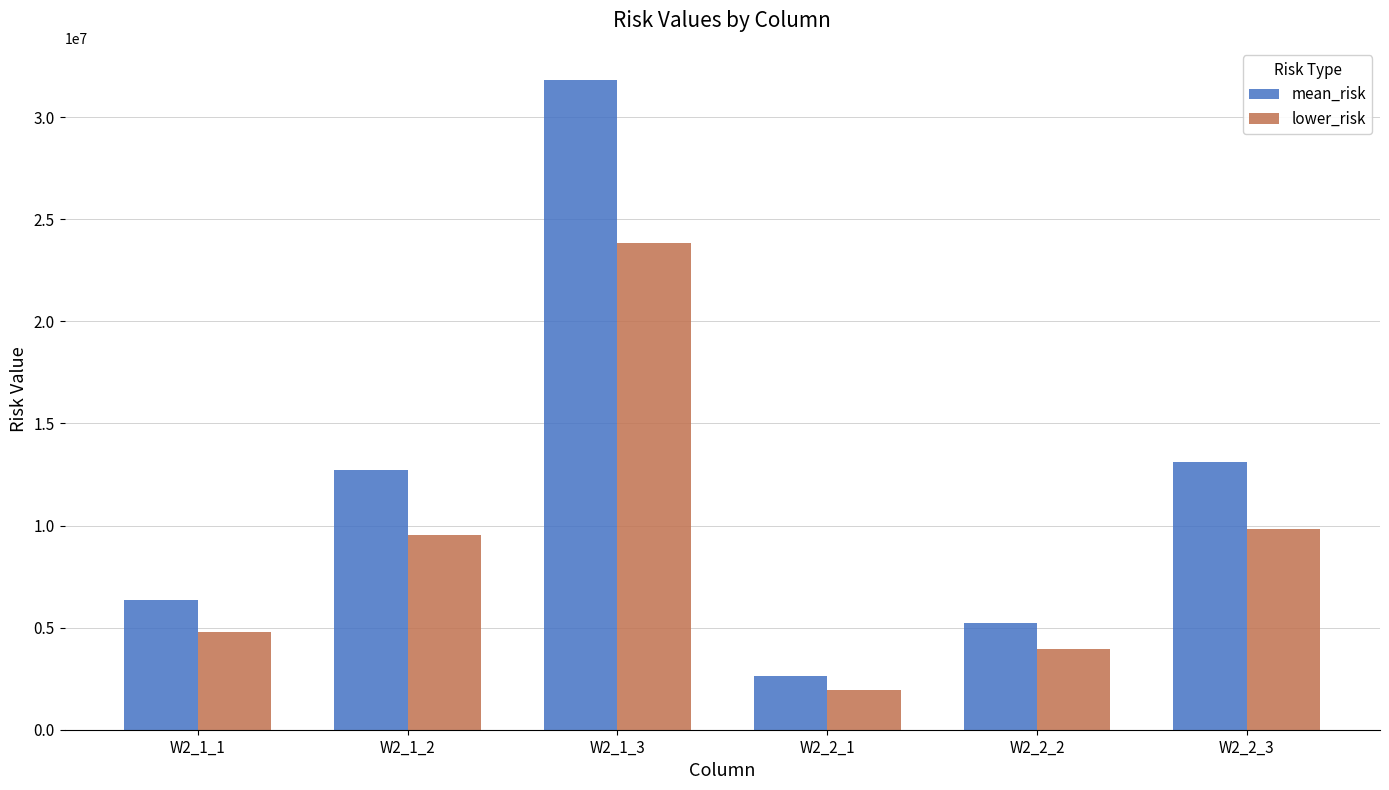

What are all the series names shown in the legend?

mean_risk, lower_risk